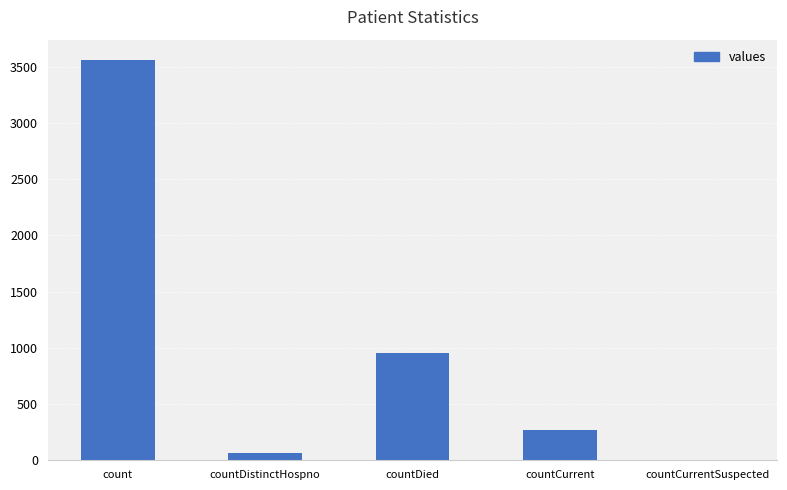

Which category has the highest value across all series?

count